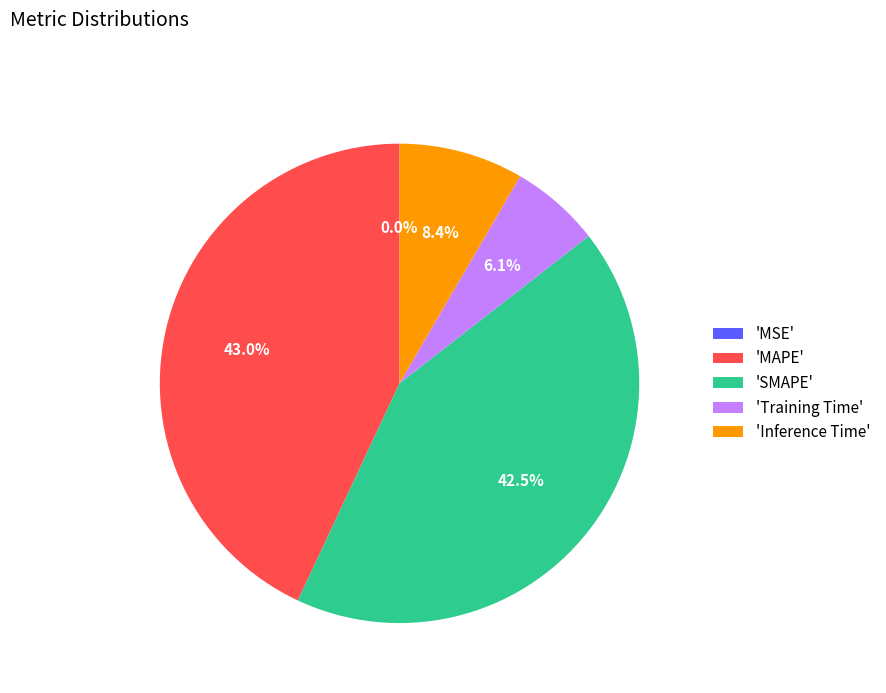

Do 'Inference Time' and 'Training Time' together represent more than half of the pie?

No